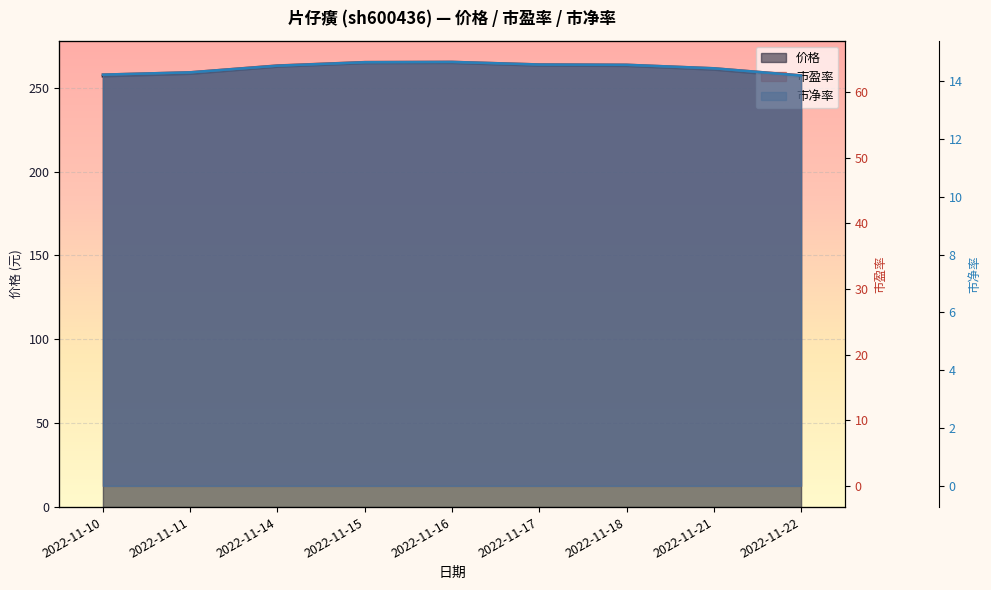

What is the sum of all 市盈率 values?

573.5